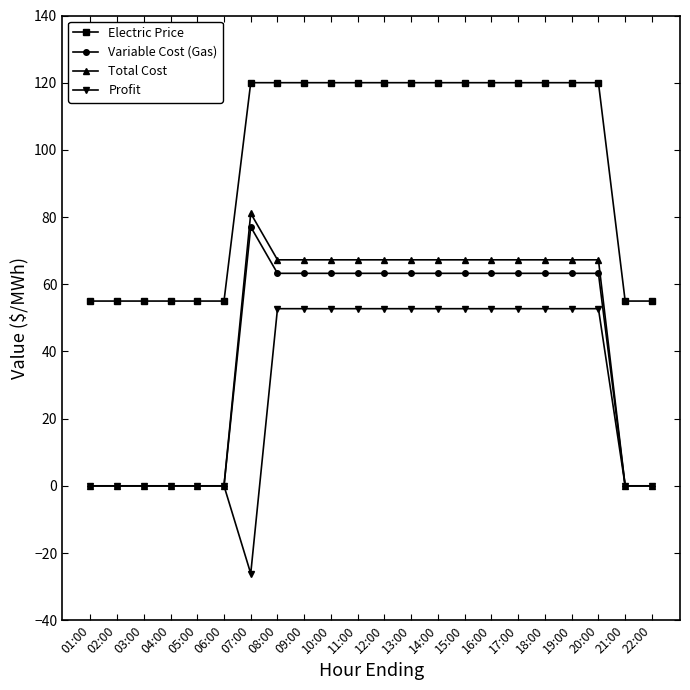

At which label does Variable Cost (Gas) first exceed 63?

07:00